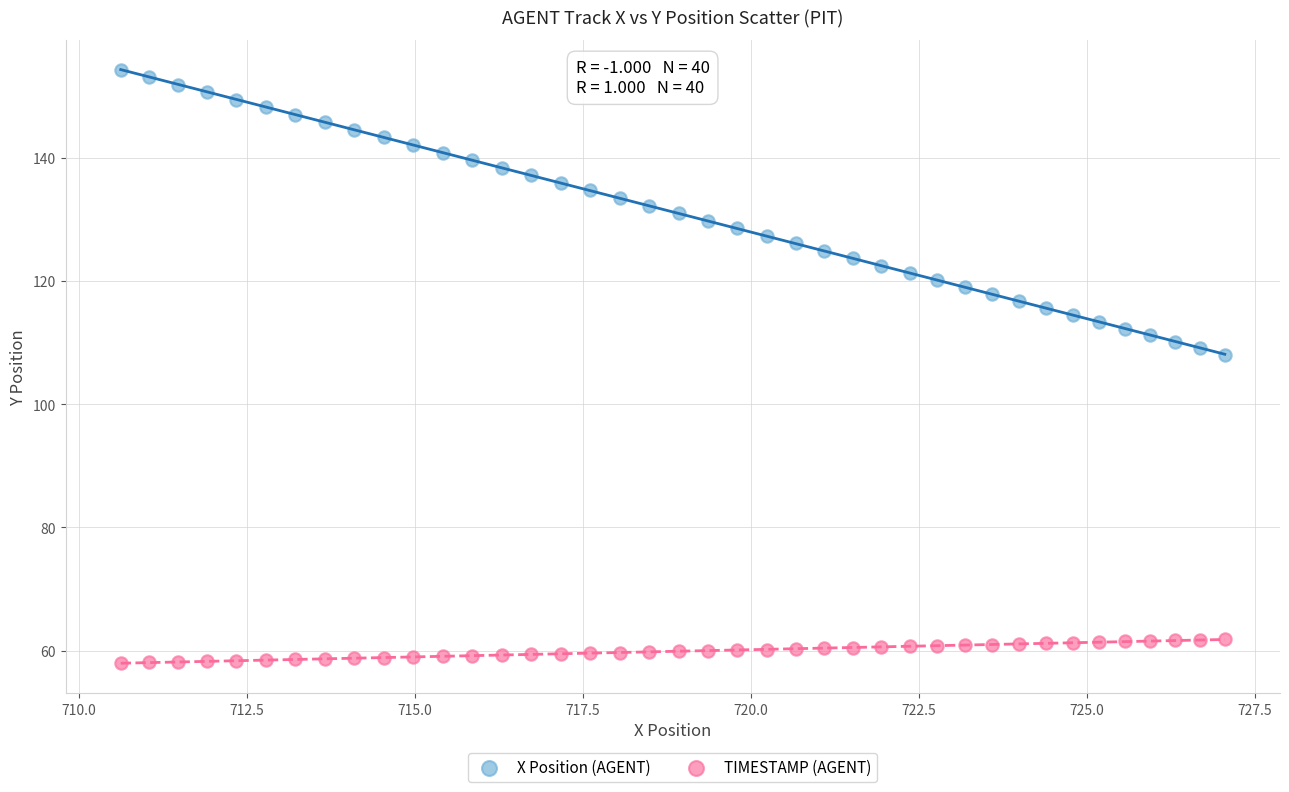

Across all data points, what is the range of X values (max minus min)?

16.4